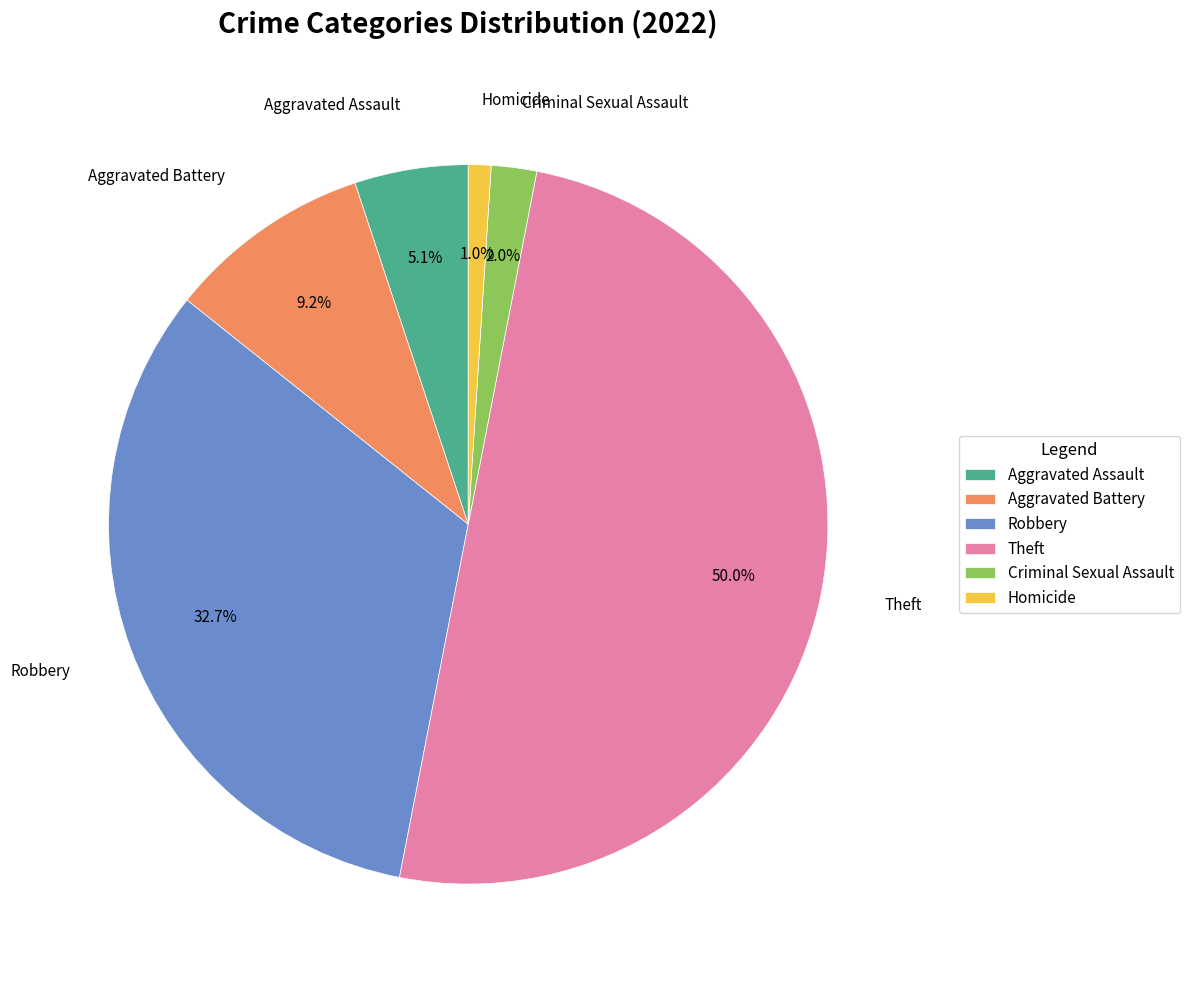

Which category has the smallest portion of the pie?

Homicide